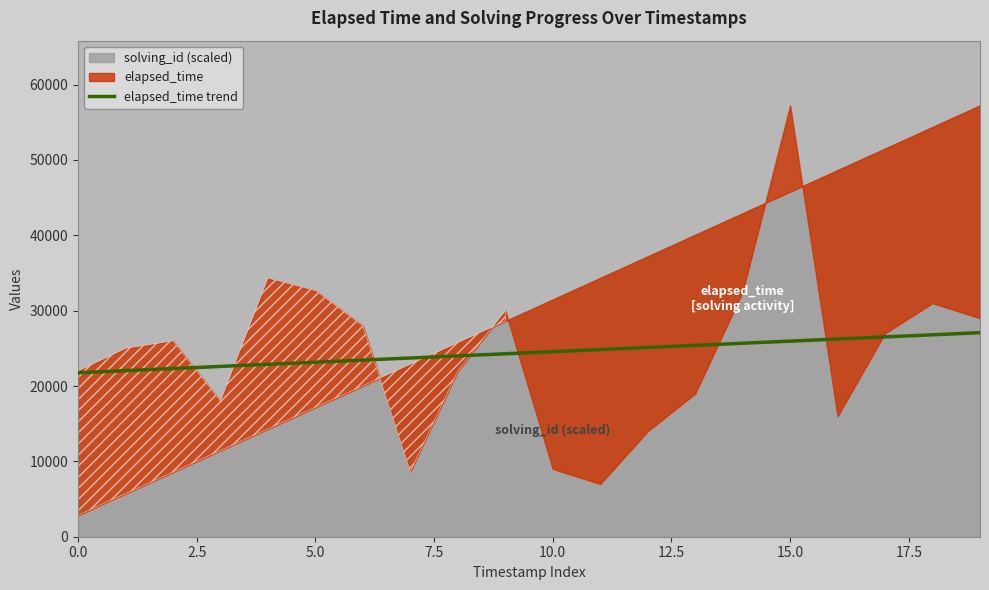

What is the maximum value for elapsed_time trend?

27079.8